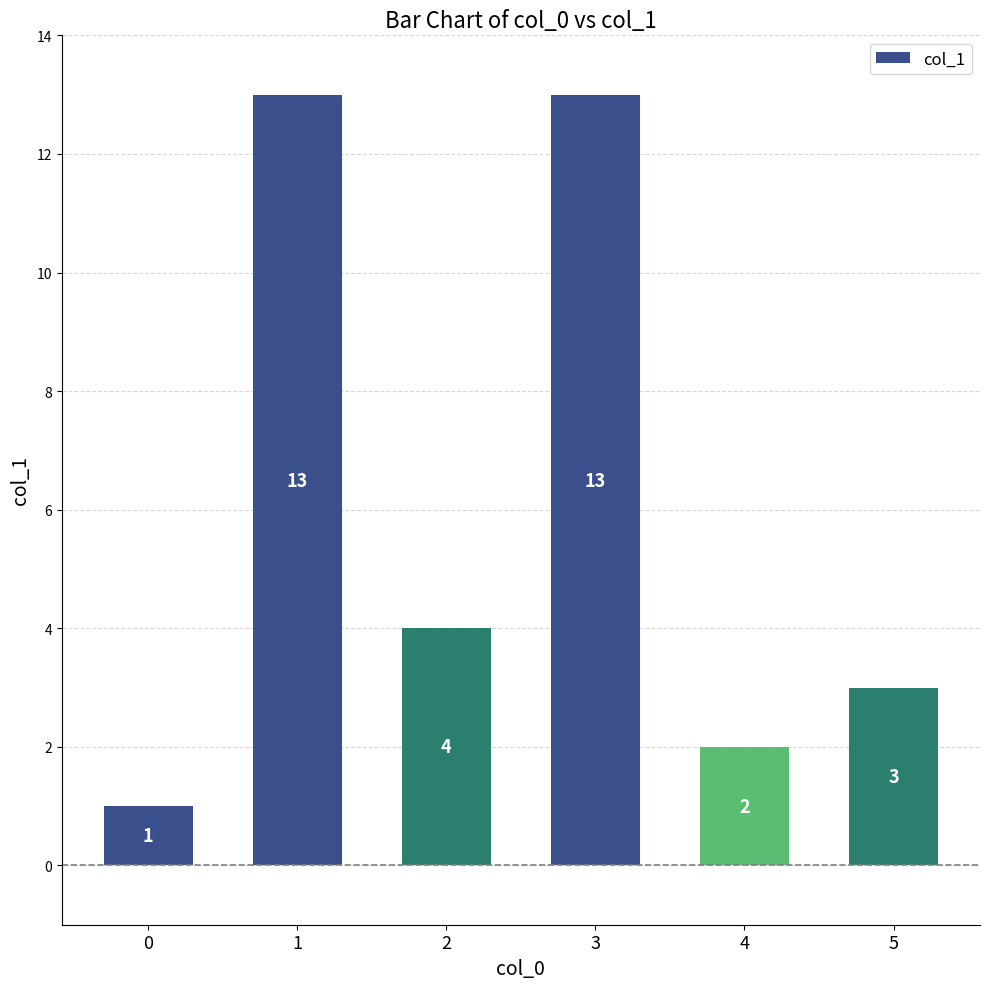

Reading right to left, transcribe all the data shown in this chart.

3	2	13	4	13	1